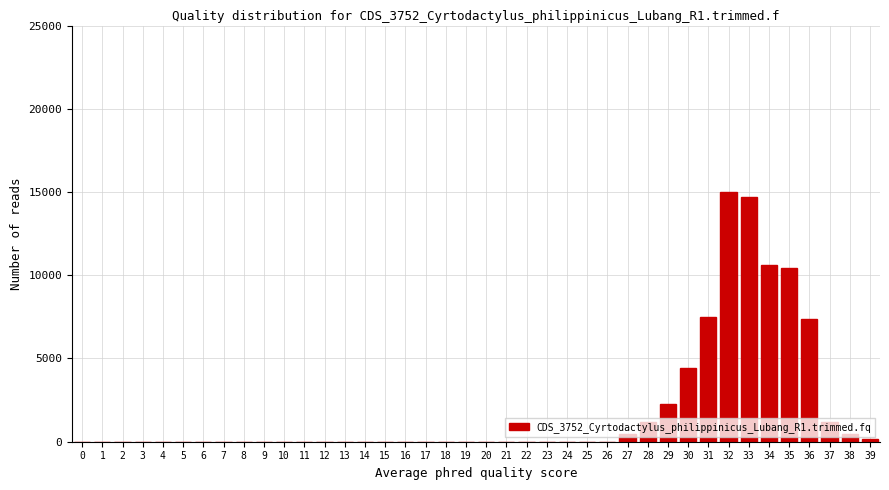

The value at 7 is 6774.8. True or false?

False